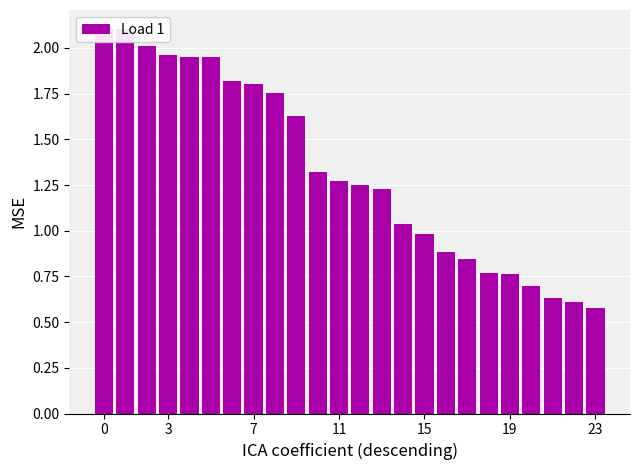

What is the greatest value displayed?

2.1